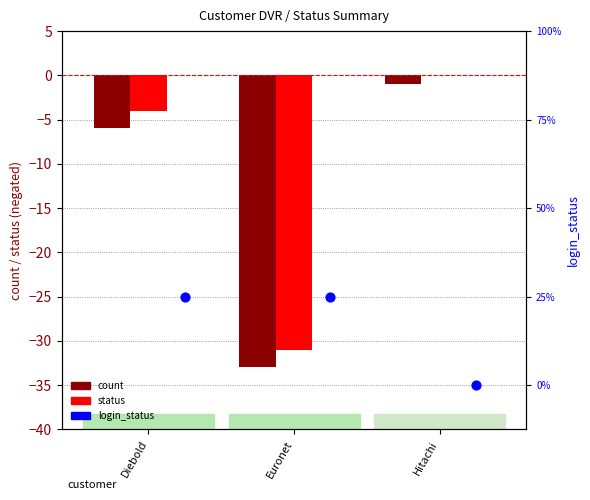

What are all the series names shown in the legend?

count, status, login_status